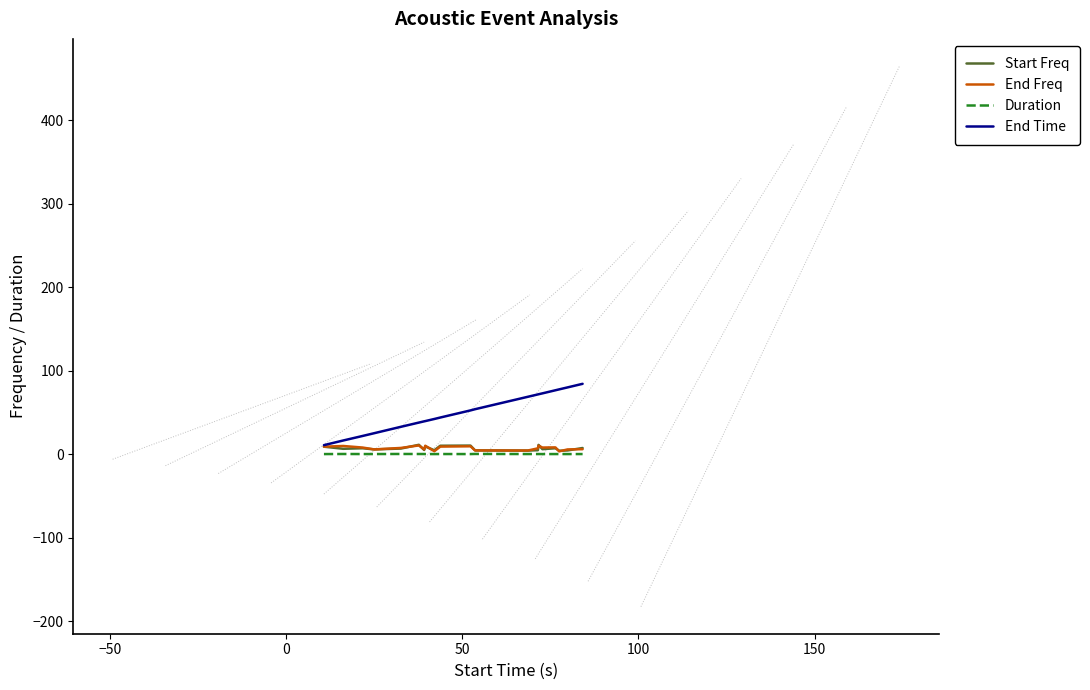

What is the greatest value displayed?

84.2